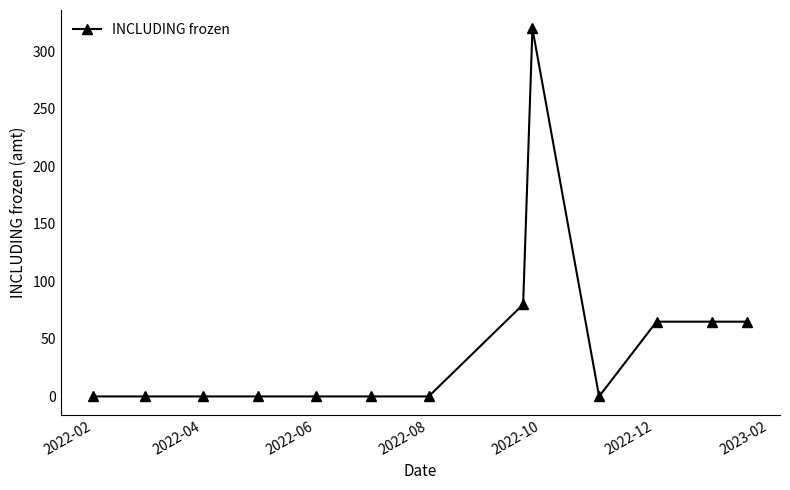

What is the average value?

46